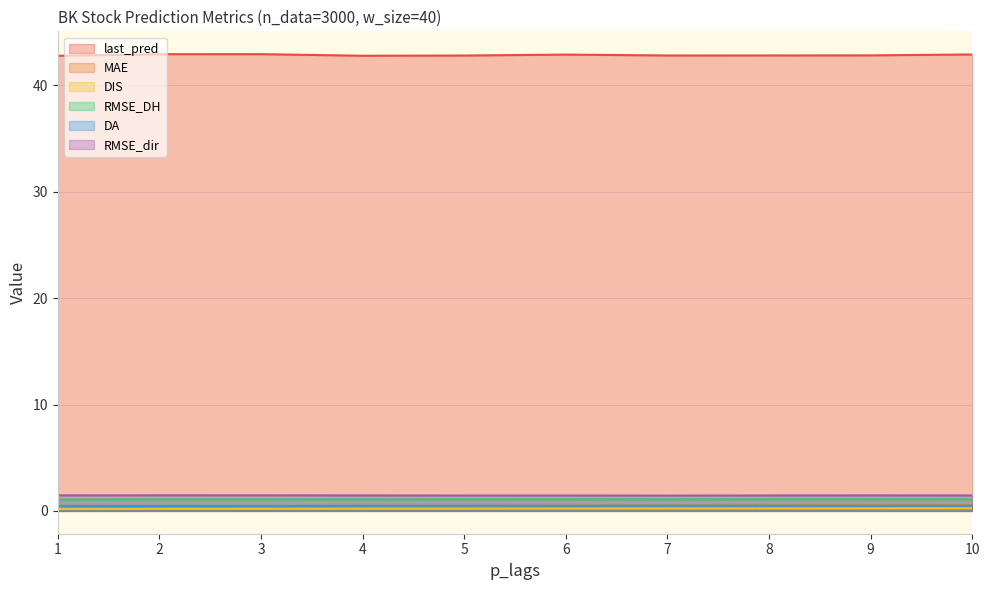

Reading left to right, what are all the values shown in this chart?

last_pred: 1=42.8	2=42.9	3=42.9	4=42.8	5=42.8	6=42.9	7=42.8	8=42.8	9=42.8	10=42.9
MAE: 1=0.4	2=0.4	3=0.5	4=0.5	5=0.5	6=0.5	7=0.5	8=0.5	9=0.5	10=0.5
DIS: 1=0.2	2=0.2	3=0.2	4=0.2	5=0.2	6=0.2	7=0.2	8=0.2	9=0.2	10=0.2
RMSE_DH: 1=1.1	2=1.1	3=1.1	4=1.1	5=1.1	6=1.1	7=1.1	8=1.1	9=1.1	10=1.1
DA: 1=0.5	2=0.5	3=0.5	4=0.5	5=0.5	6=0.5	7=0.5	8=0.5	9=0.5	10=0.5
RMSE_dir: 1=1.5	2=1.5	3=1.5	4=1.4	5=1.4	6=1.4	7=1.4	8=1.4	9=1.5	10=1.4